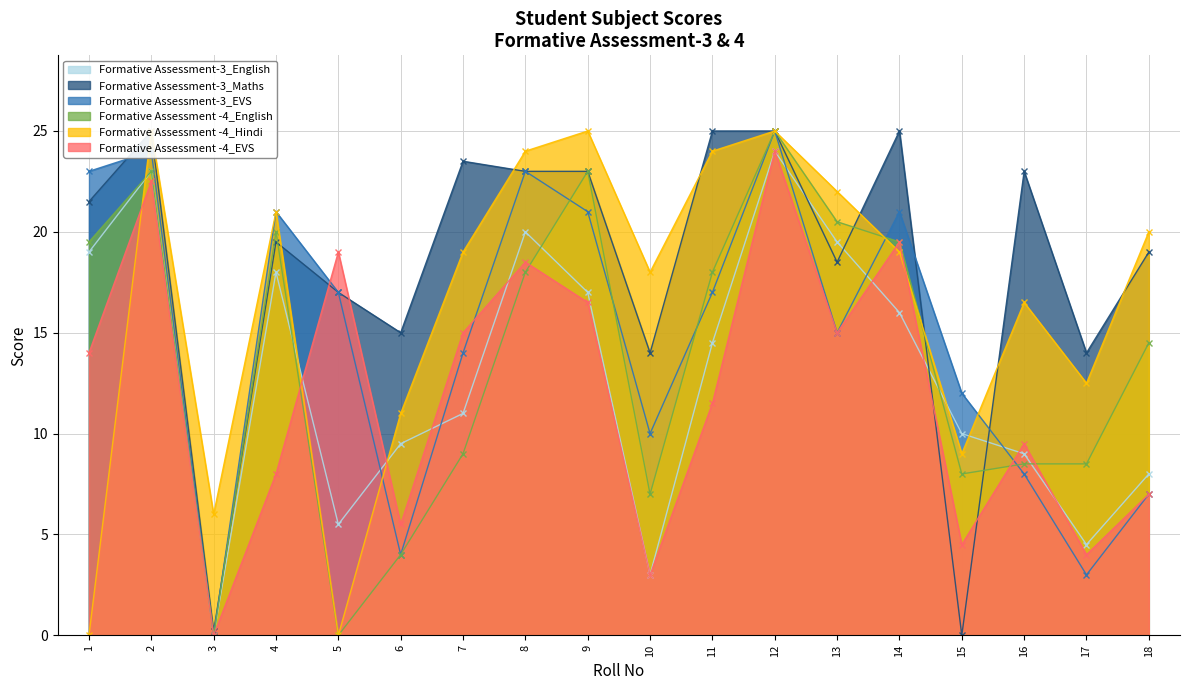

How many data points in Formative Assessment-3_EVS are above 17?

7